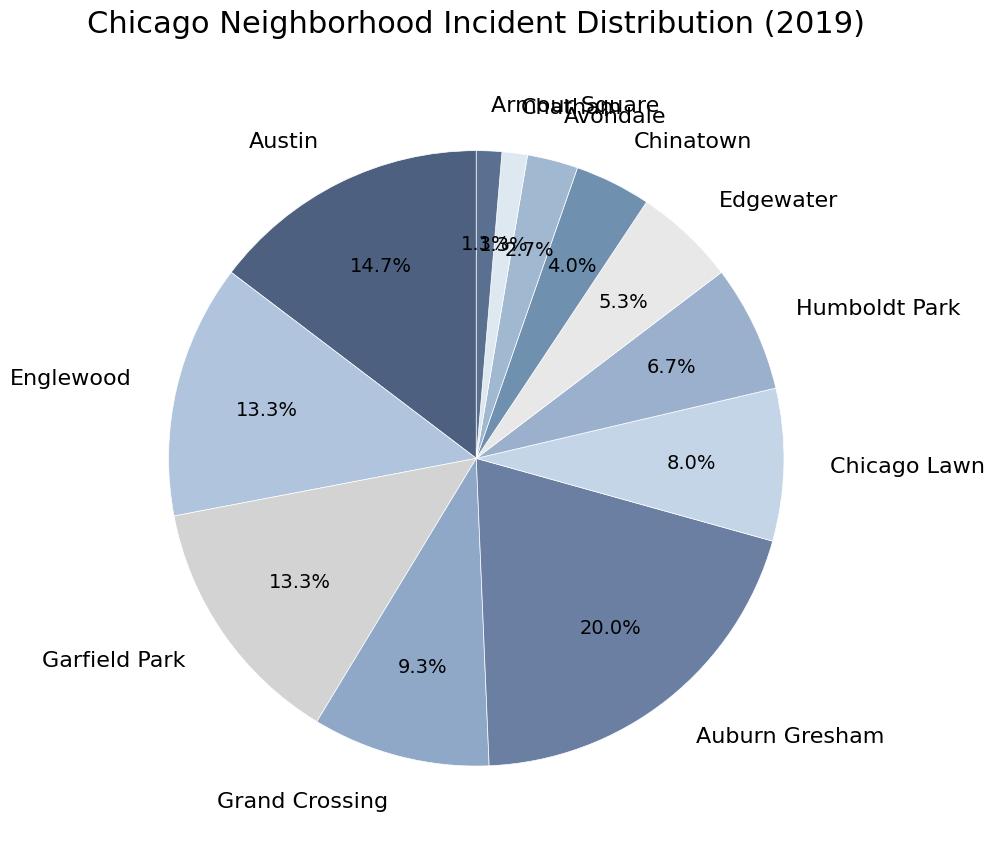

What percentage is the Englewood slice, to the nearest percent?

13%